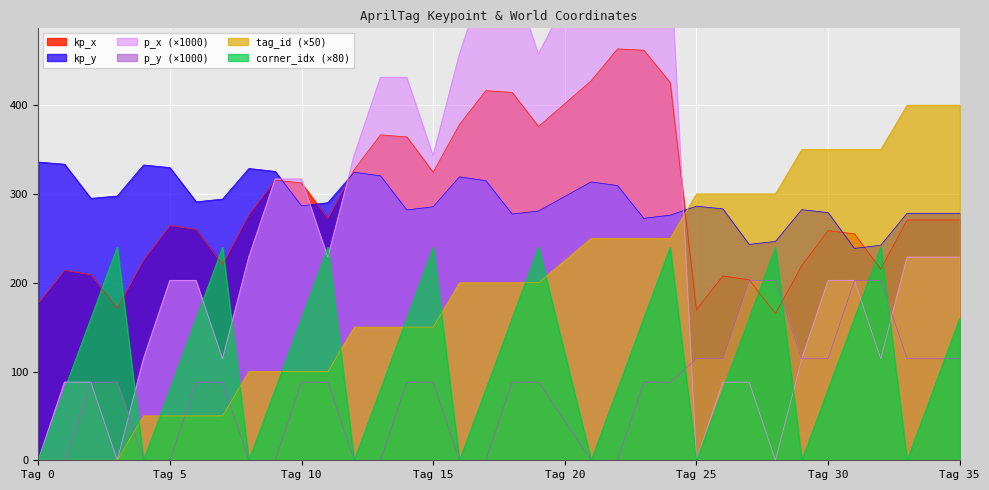

What is the difference between the maximum and minimum values in the p_y series?

202.4